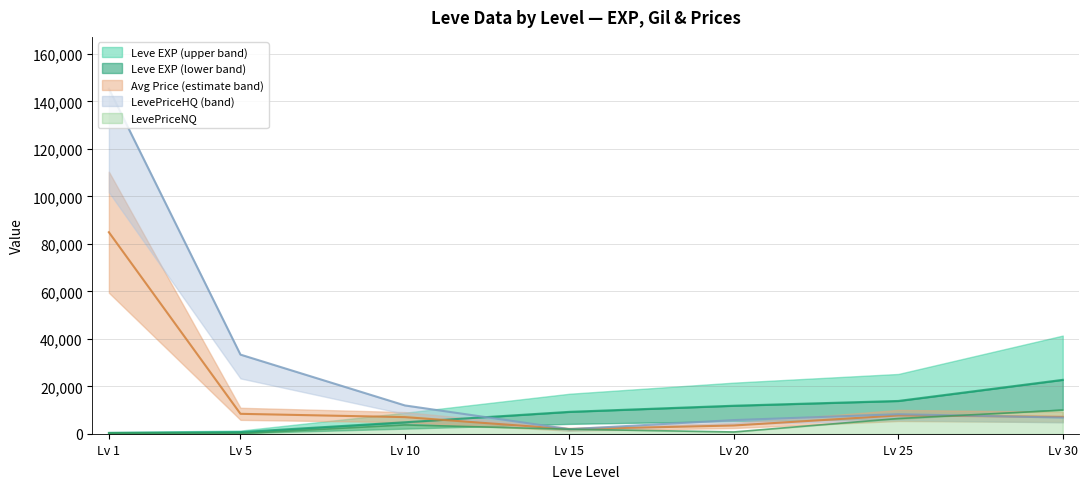

What is the approximate value of Leve EXP at Lv 25?

13887.5